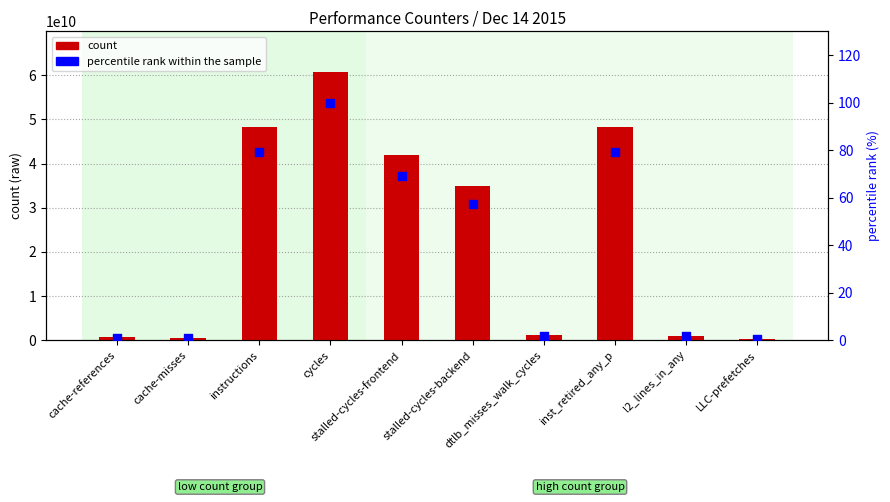

At which category is the sum across all series the highest?

cycles